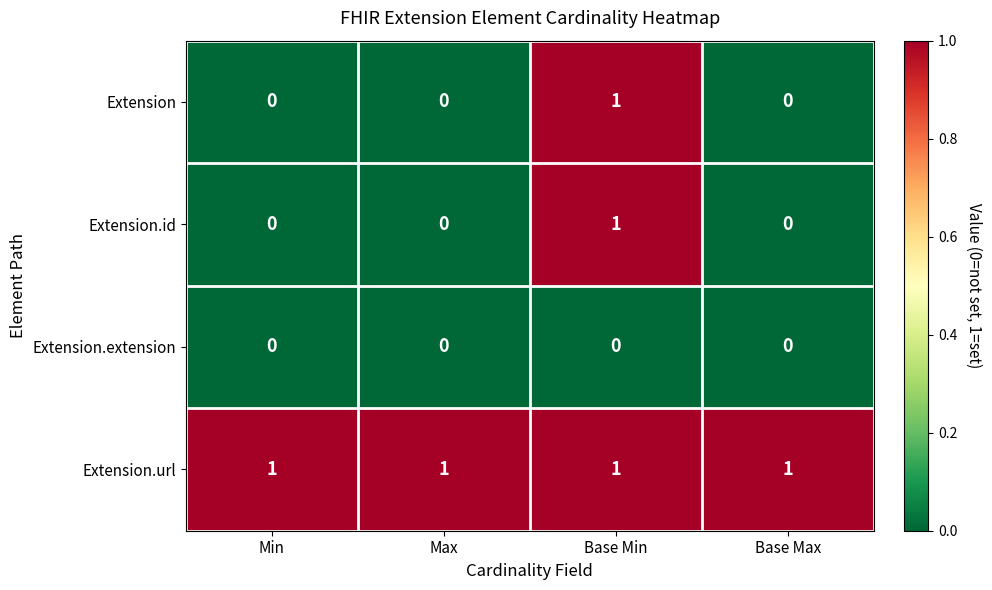

At which label does Extension.id reach its peak?

Base Min